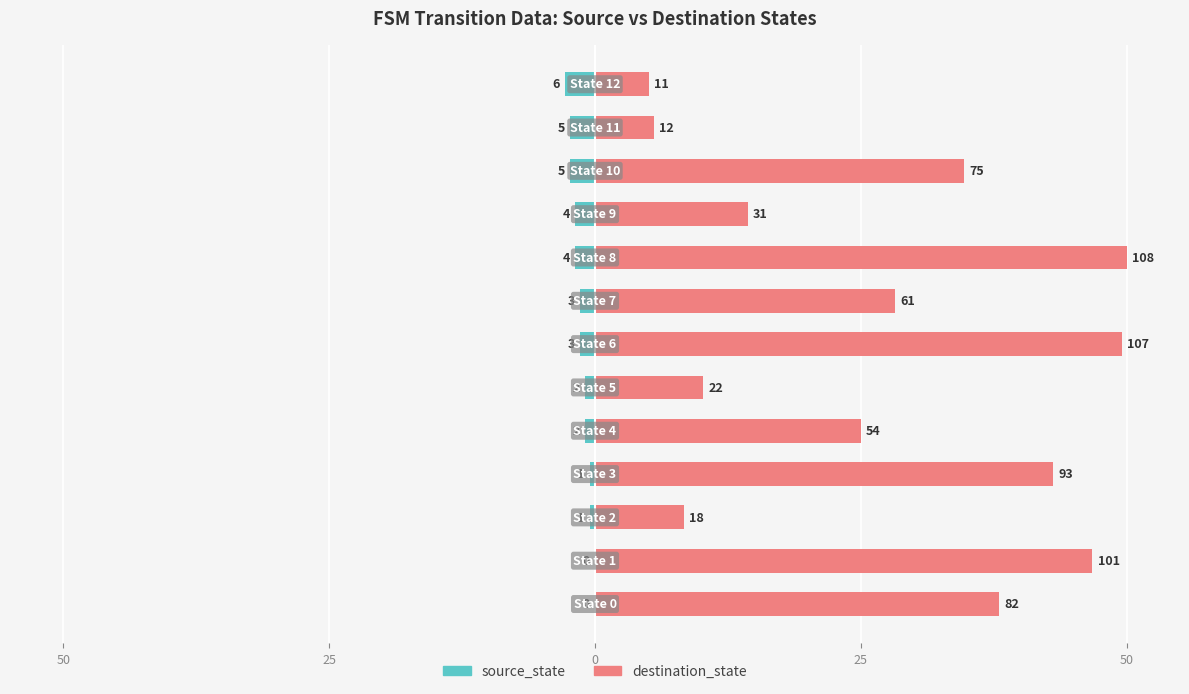

Which series has the widest spread of values?

destination_state